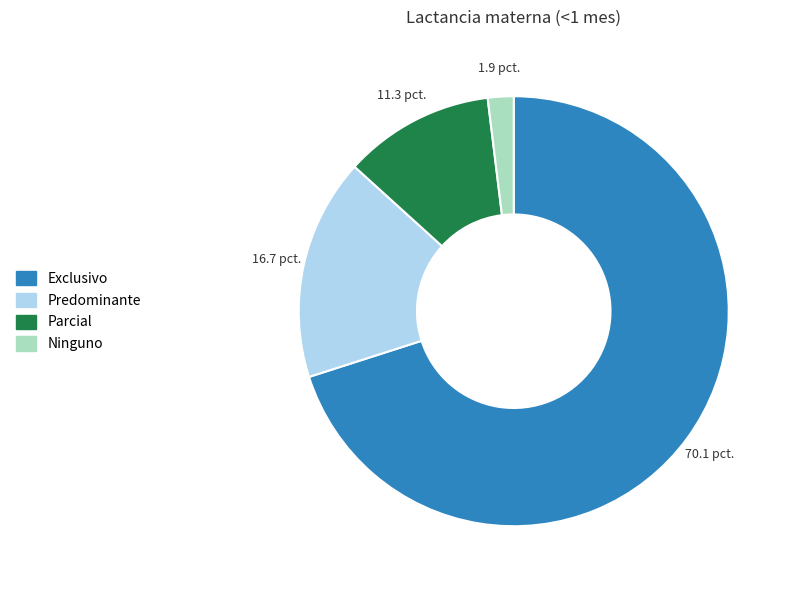

What is the majority slice?

Exclusivo